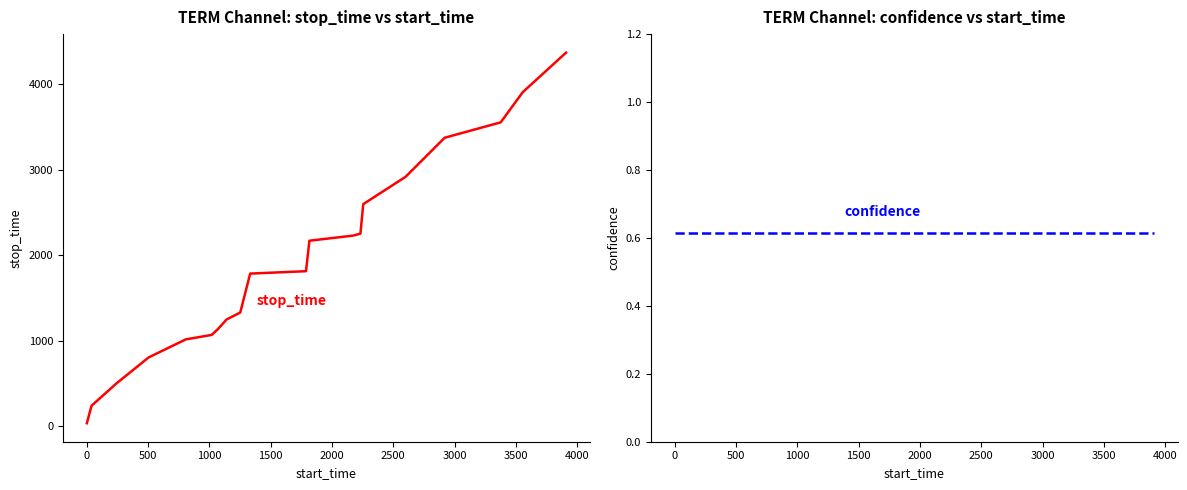

What is the average value of the confidence series?

0.6